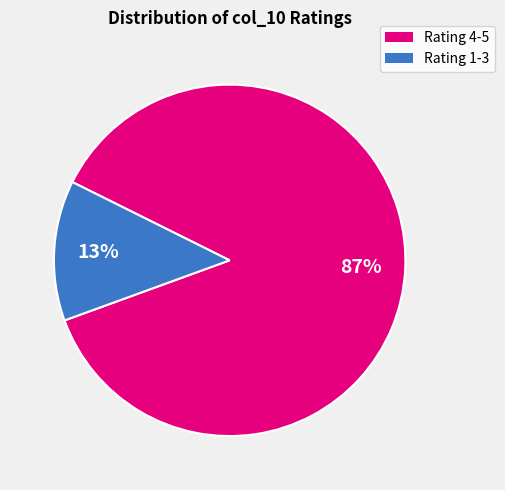

Rank the categories by value from highest to lowest.

Rating 4-5, Rating 1-3